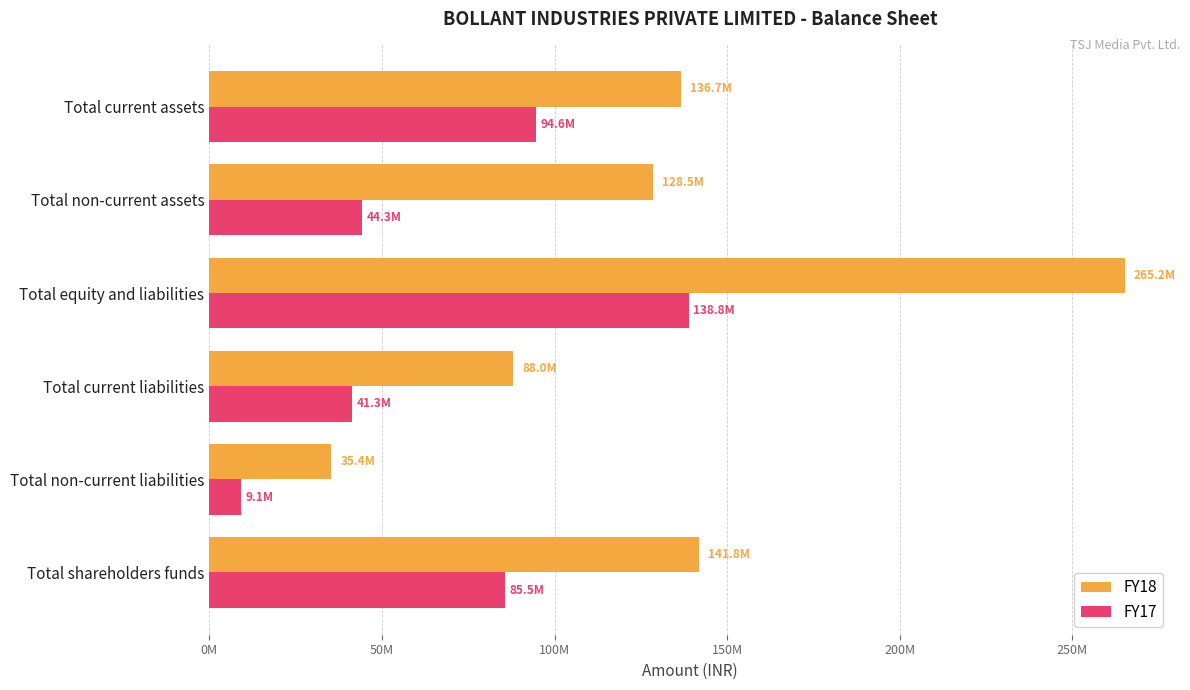

Reading left to right, extract all data points from this chart.

FY18: 141808385	35384034	87993147	265185566	128524921	136660645
FY17: 85534239	9077398	41252484	138830251	44274980	94555271